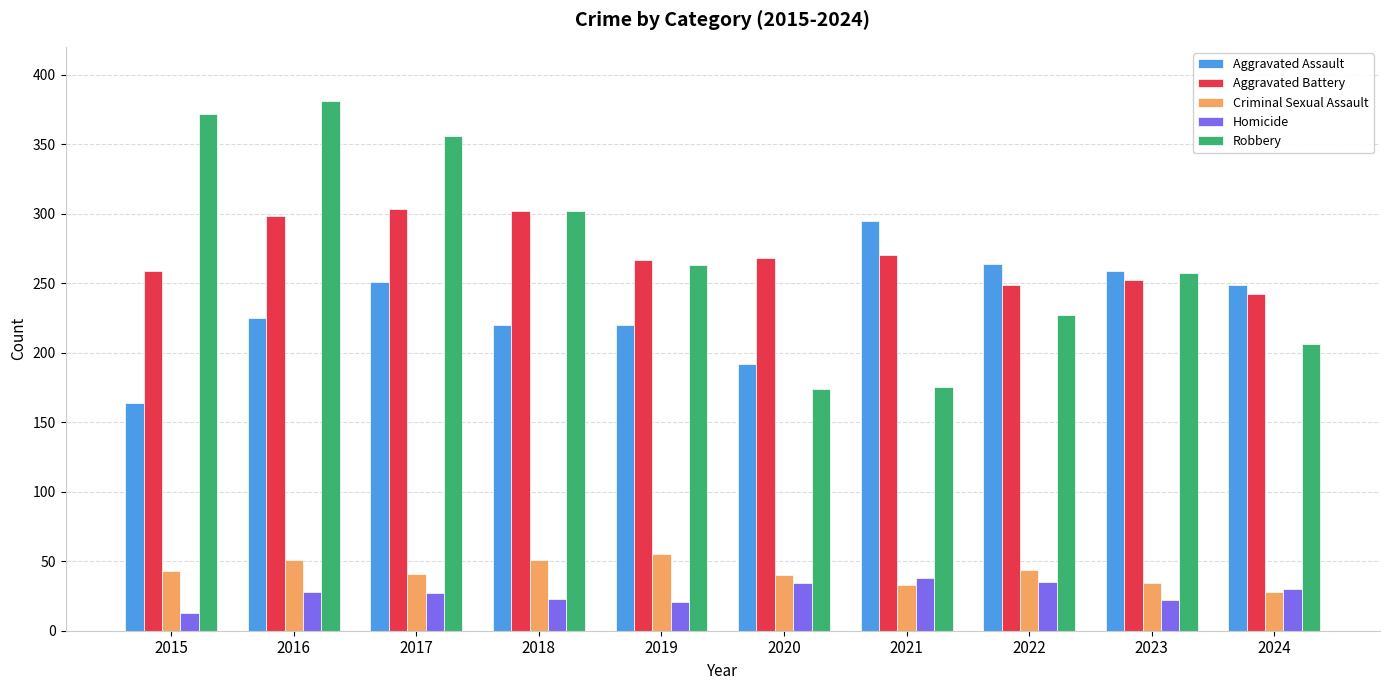

Which series has the largest range (max minus min)?

Robbery